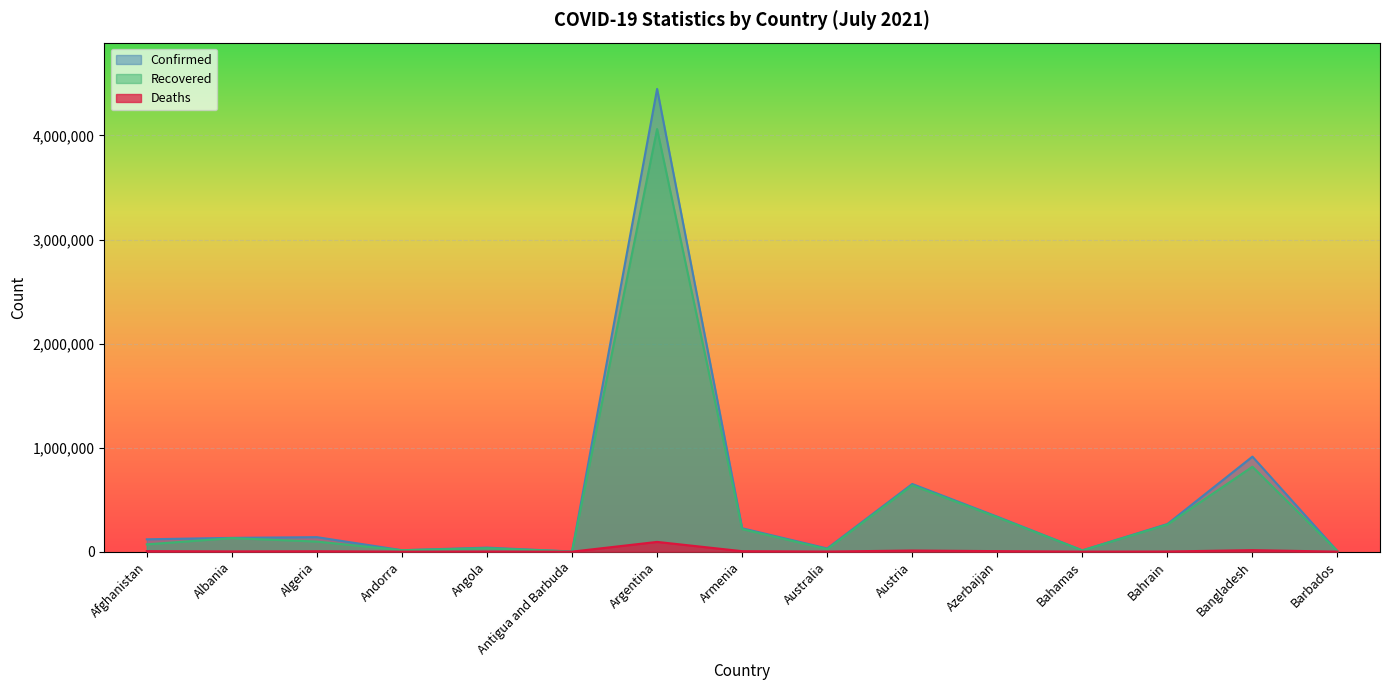

Reading left to right, extract all data points from this chart.

Confirmed: 118659	132521	139229	13900	38682	1263	4447701	225095	30611	650412	336047	12586	265643	913258	4079
Recovered: 70016	130009	96815	13717	33079	1221	4062245	216778	23807	637751	330219	11544	260363	816250	3999
Deaths: 4871	2456	3708	127	894	42	93668	4514	910	10702	4974	246	1351	14503	47